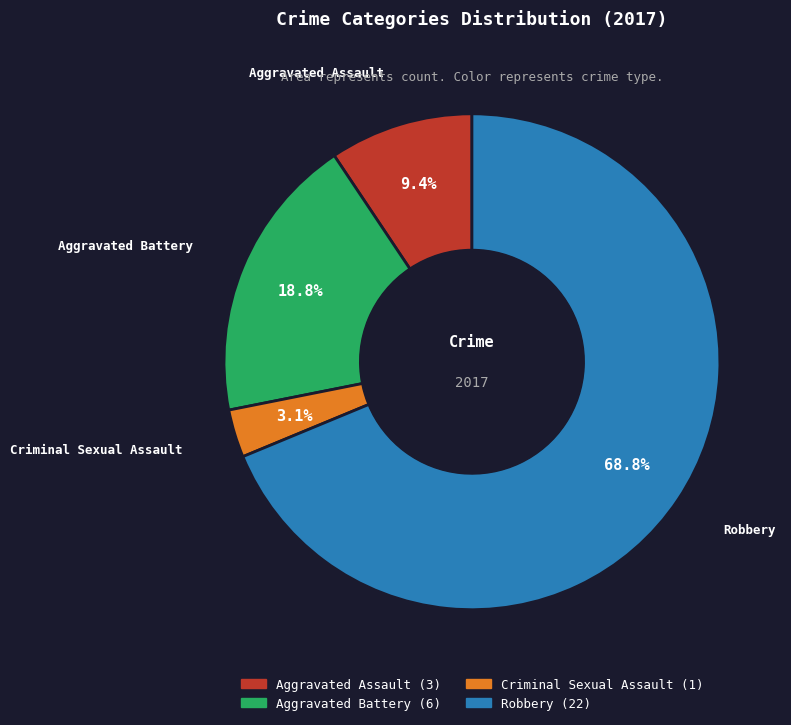

To the nearest percent, what portion does Aggravated Battery represent?

19%